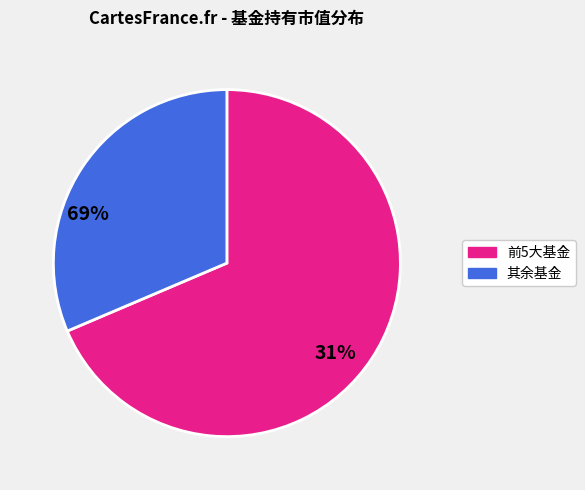

Is there a majority slice in this chart?

Yes